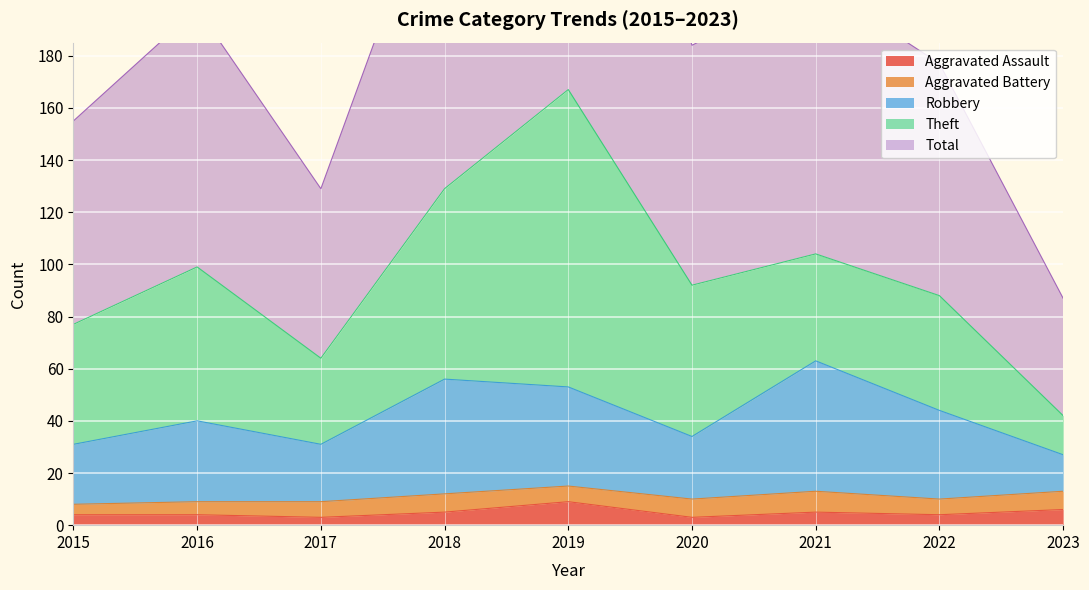

What is the difference between the maximum and minimum values in the Total series?

247